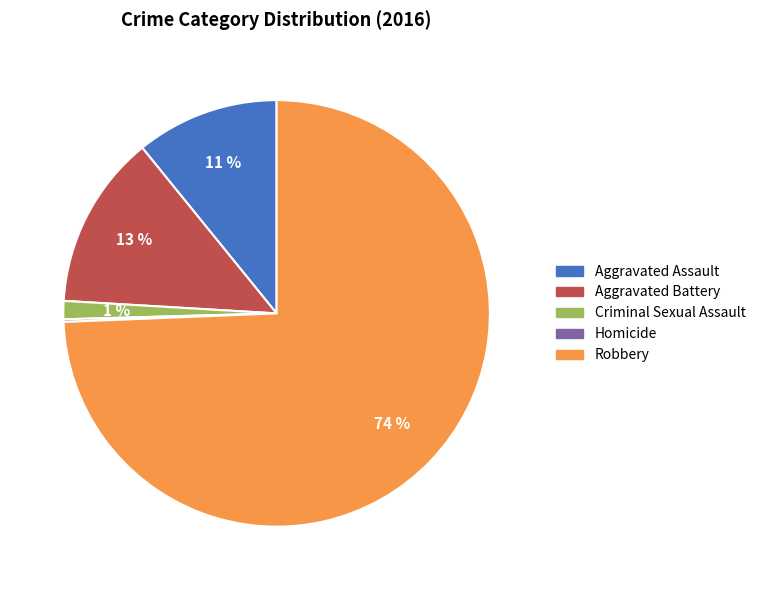

The Aggravated Assault slice represents 11% of the pie. True or false?

True